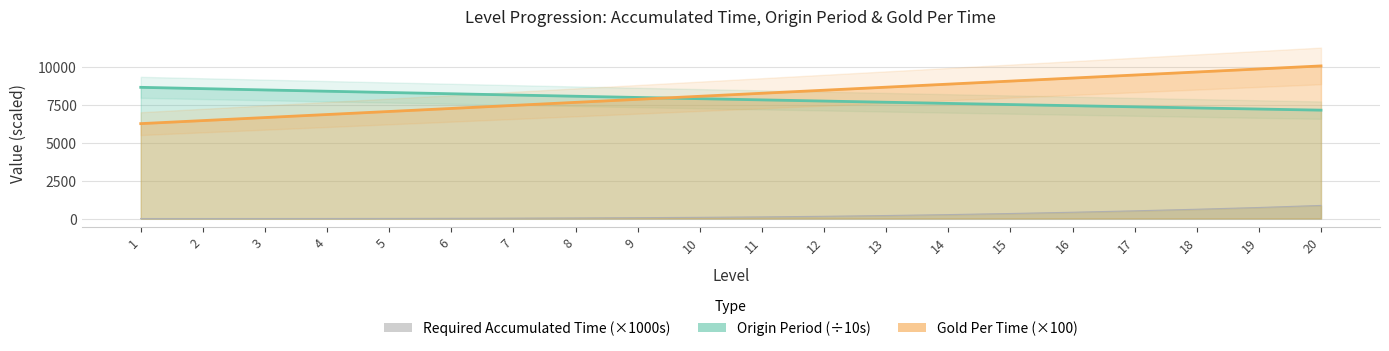

Which has a higher value, 13 or 11?

13